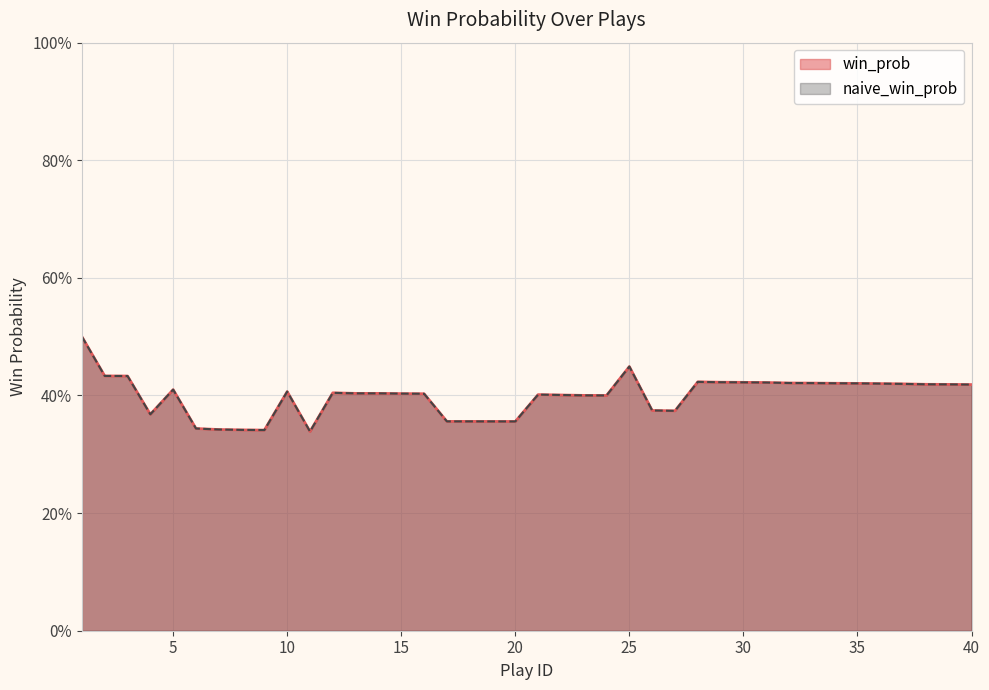

At which category is the sum across all series the highest?

1